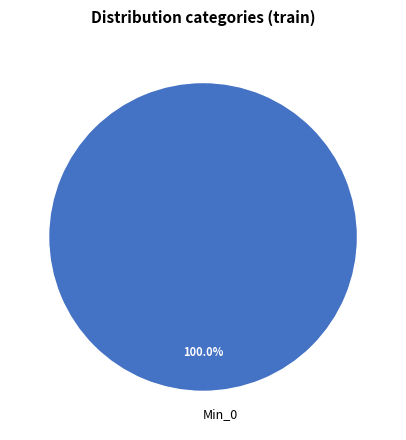

Is there a majority slice in this chart?

Yes